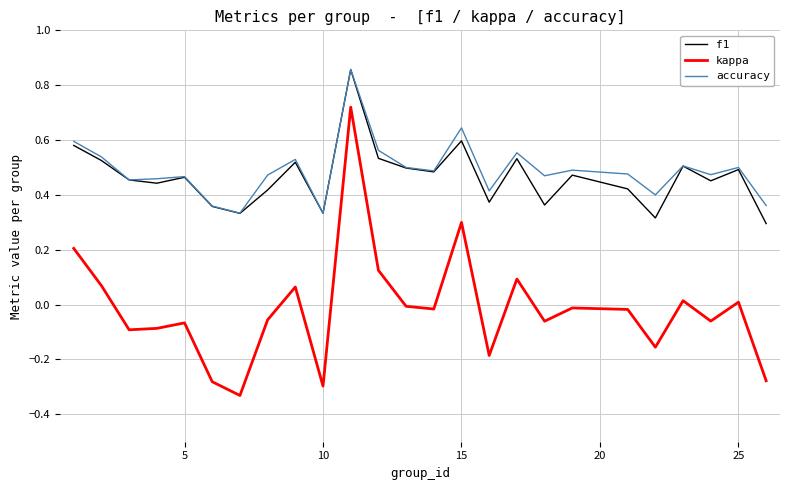

Does the chart display data point markers on the line(s)?

No